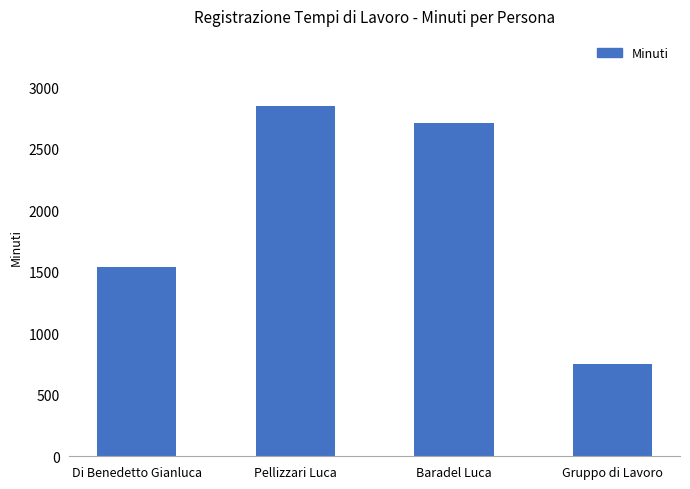

Are the bars horizontal?

No